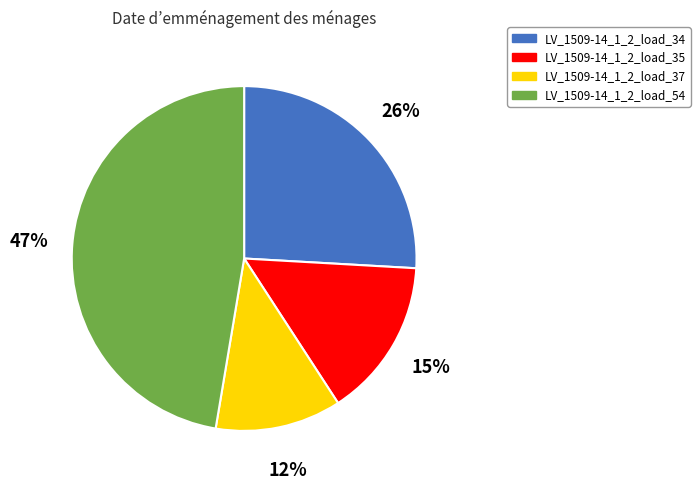

True or false: LV_1509-14_1_2_load_35 accounts for 1% of the total.

False